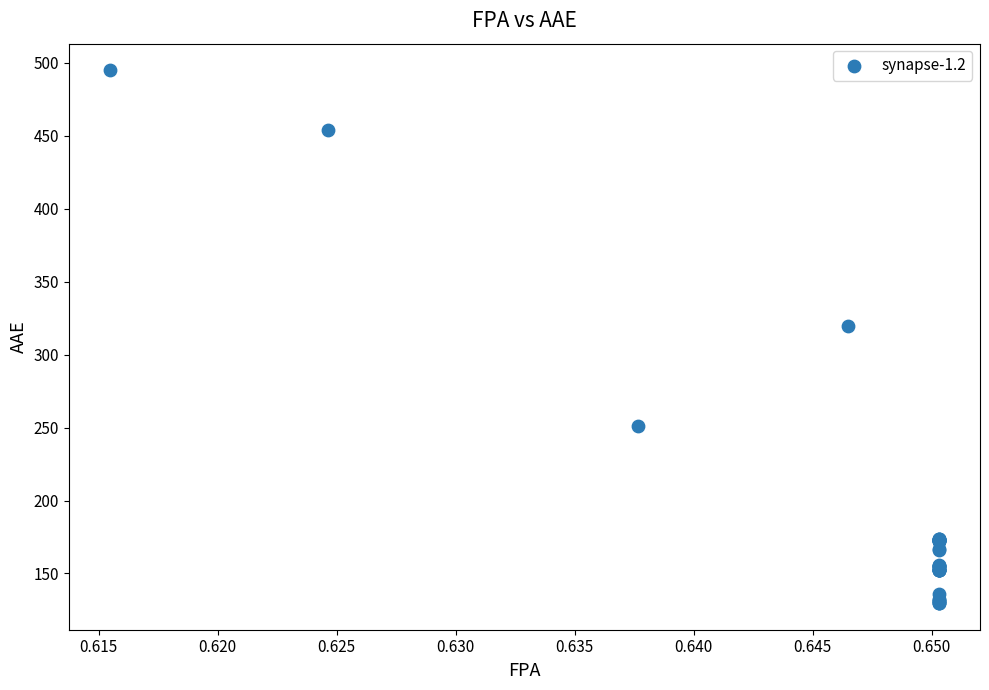

What Y value in the scatter plot is closest to 312?

320.0